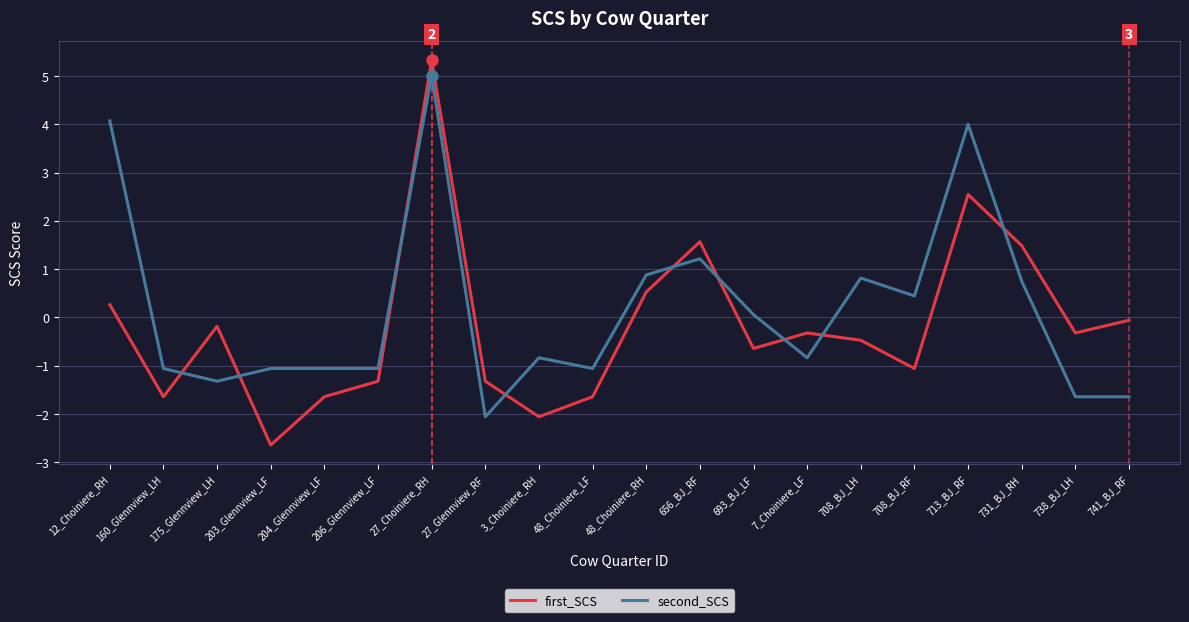

Rank the series by their average value, from highest to lowest.

second_SCS, first_SCS